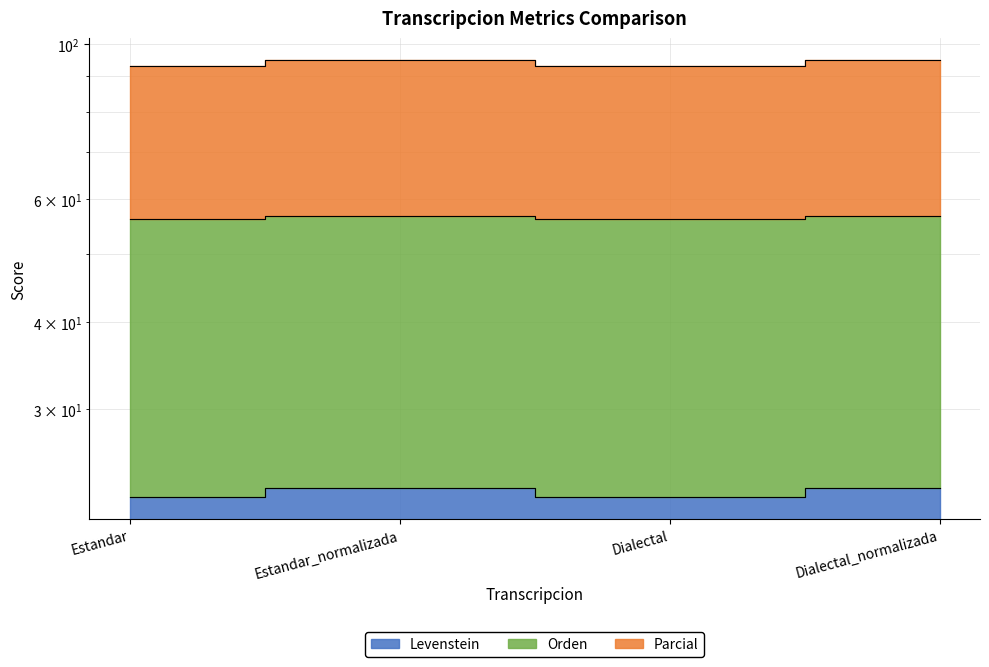

Count the number of categories in the chart.

4